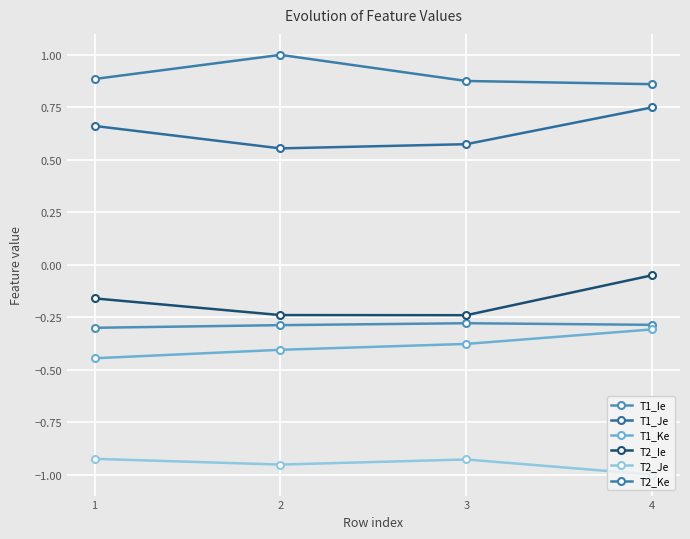

Rank the categories by T2_Je value from lowest to highest.

4, 2, 3, 1